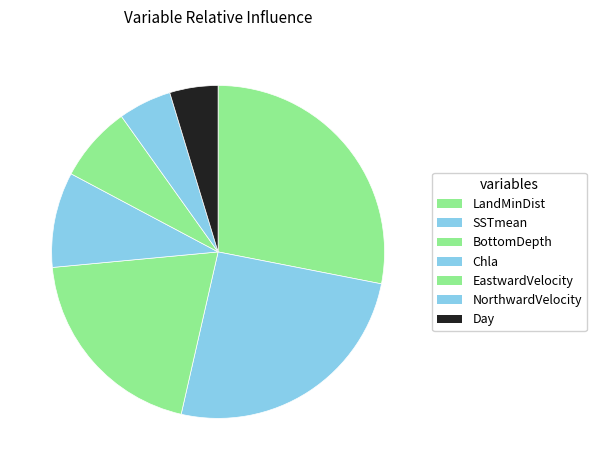

Rank the categories by value from highest to lowest.

LandMinDist, SSTmean, BottomDepth, Chla, EastwardVelocity, NorthwardVelocity, Day